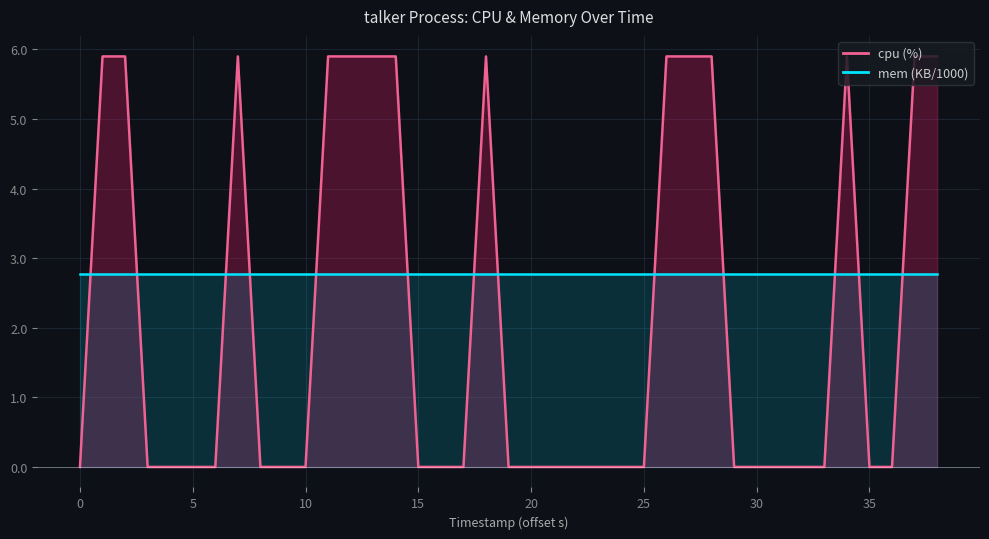

Does the chart display data point markers on the line(s)?

No